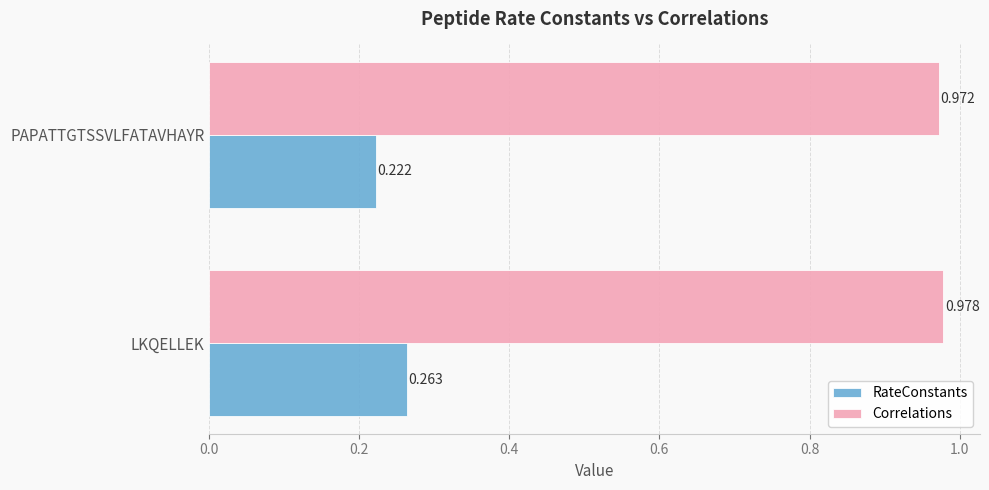

Rank the series by their average value, from lowest to highest.

RateConstants, Correlations